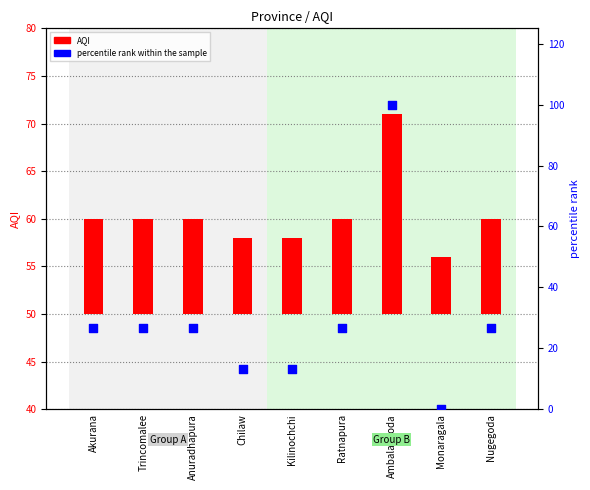

Which series reaches the maximum Y coordinate?

percentile rank within the sample